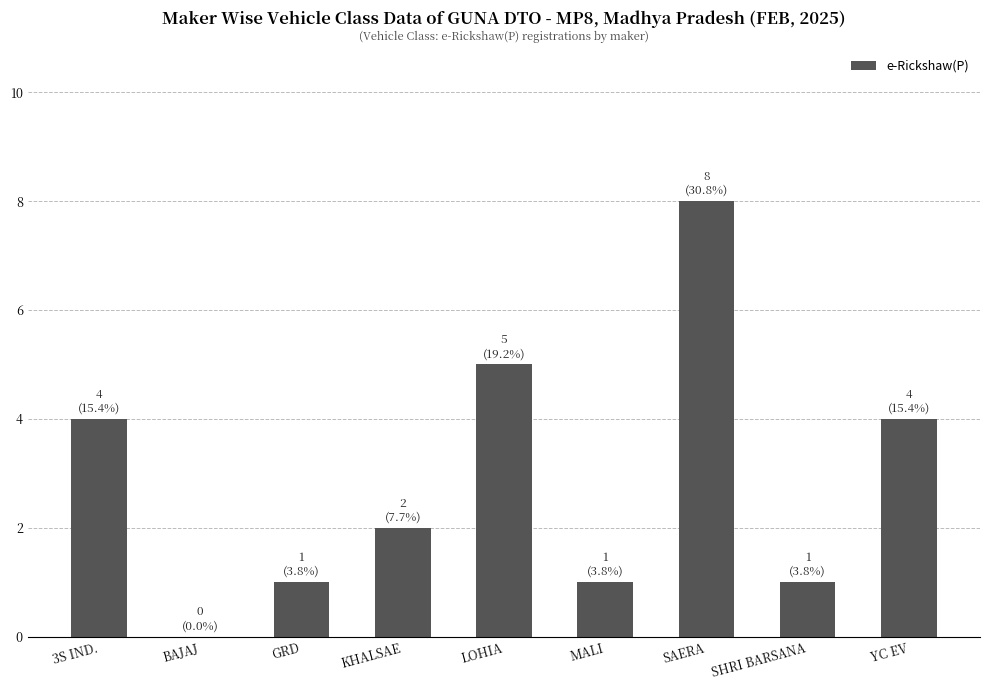

The value at YC EV is 4. True or false?

True